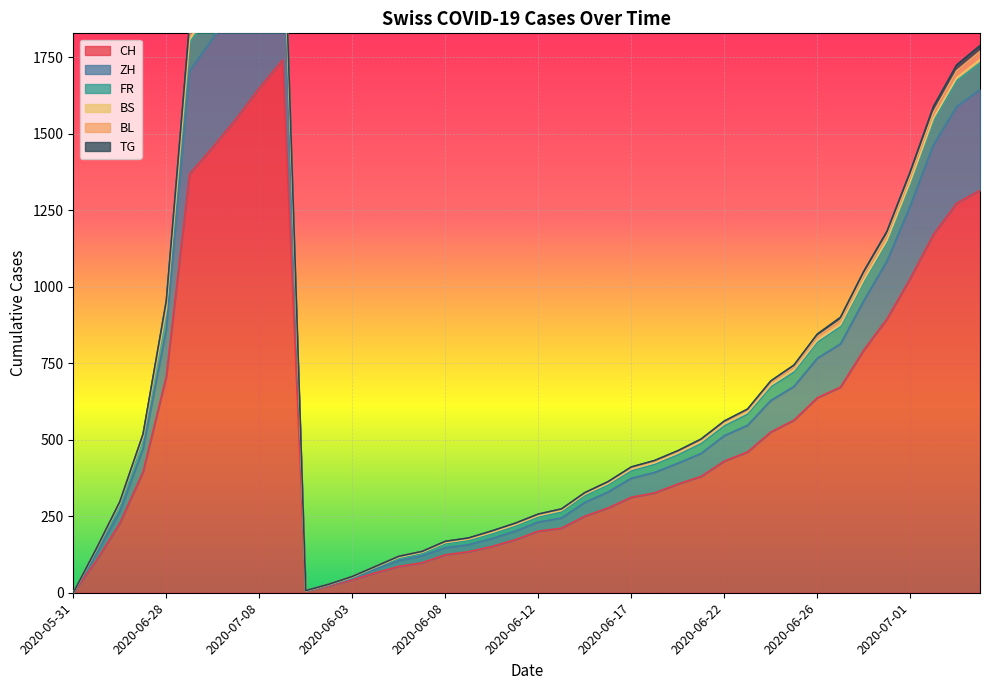

The ZH series shows 201 at 2020-06-11. True or false?

True